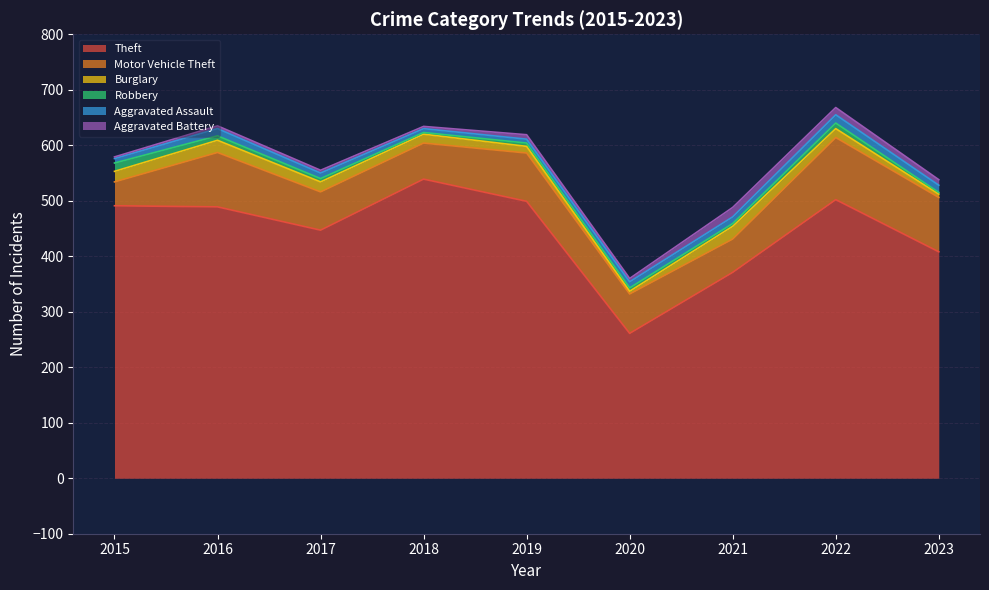

What is the difference between the highest and lowest values at 2016?

484